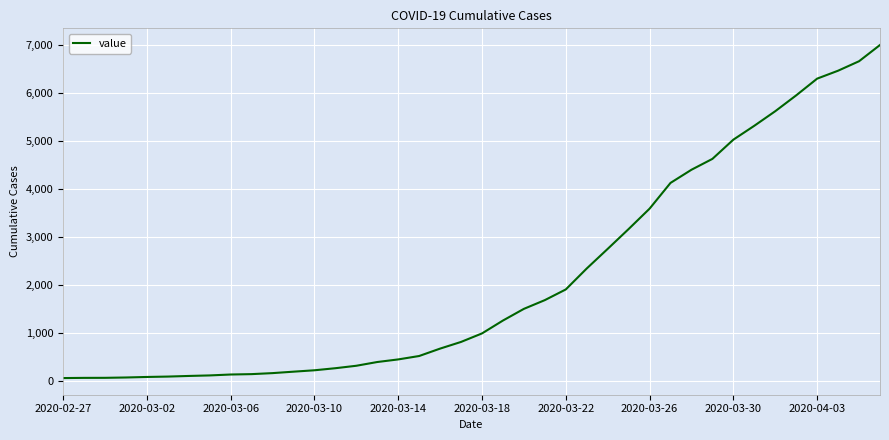

Count the number of categories in the chart.

40